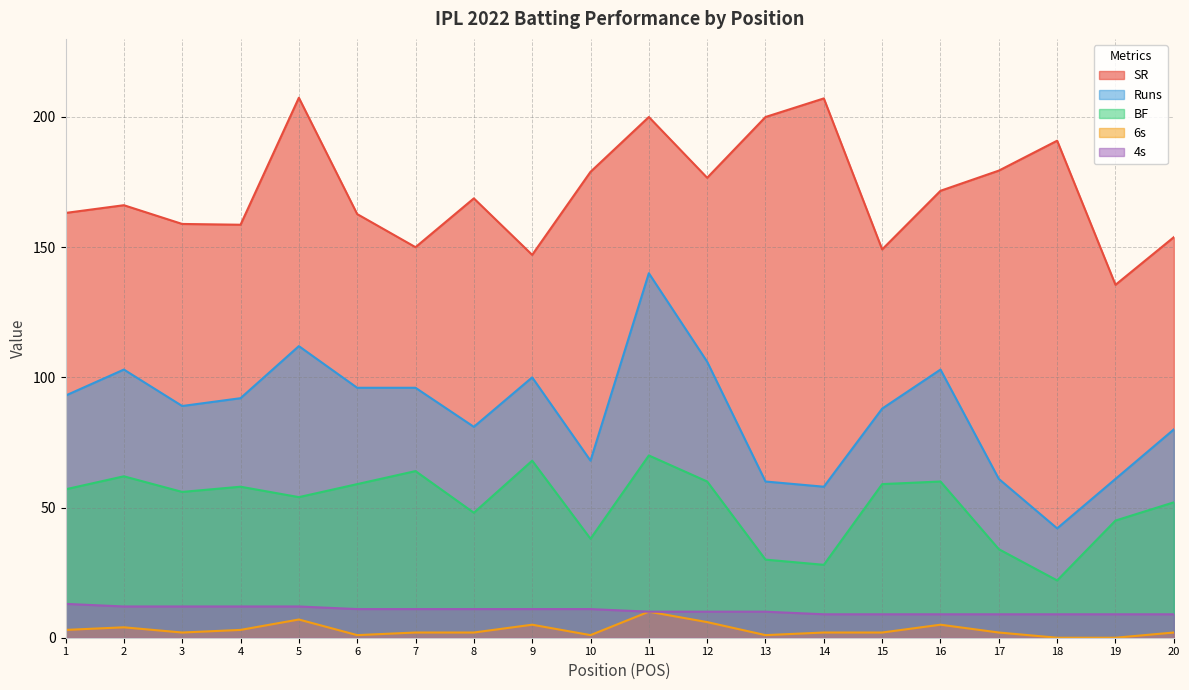

What is the difference between the maximum and second lowest values in the BF series?

42.0